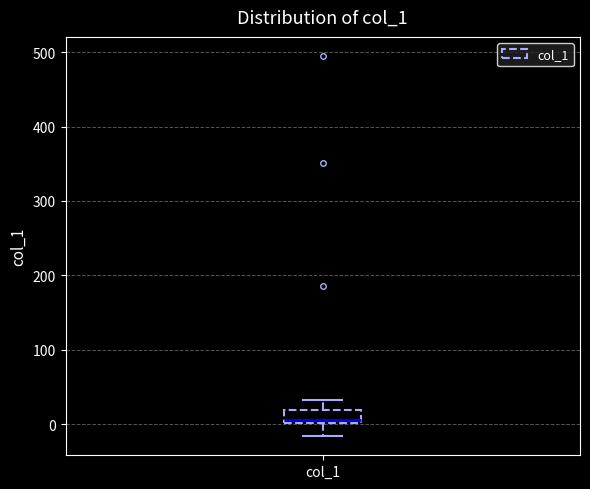

Where is the lower edge of the box for col_1 on the y-axis? The values are not printed on the chart, so give them approximately, as read against the axis.

0